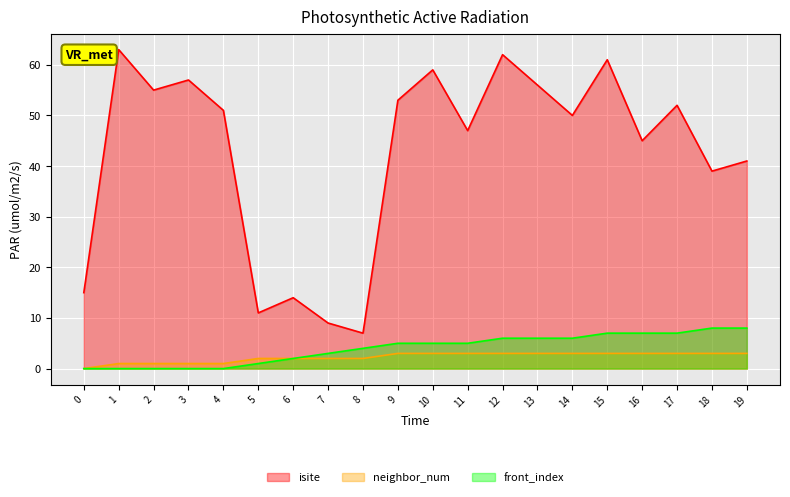

Is the value of isite at 10 greater than the value of neighbor_num at 17?

Yes